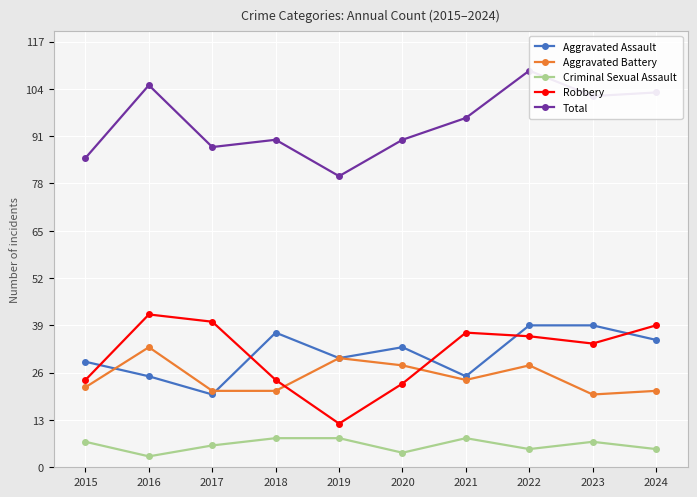

The value of Aggravated Assault at 2018 is 49. True or false?

False